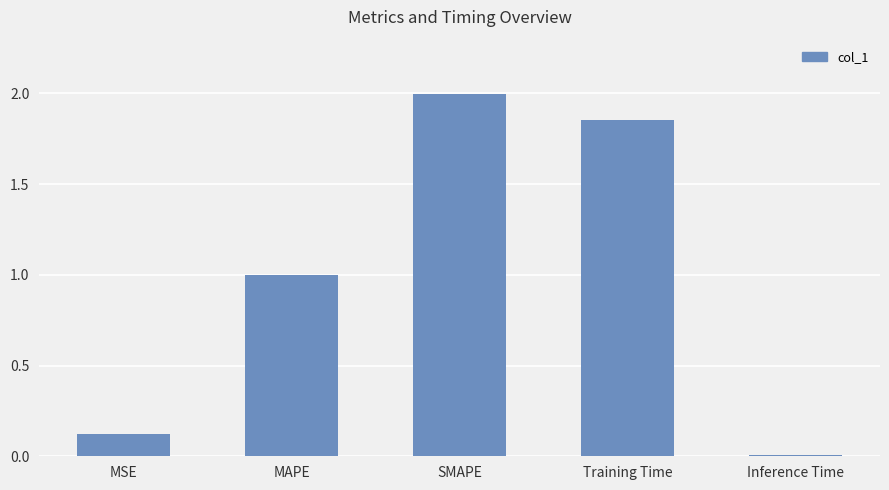

At which category does the chart reach its peak across all series?

SMAPE